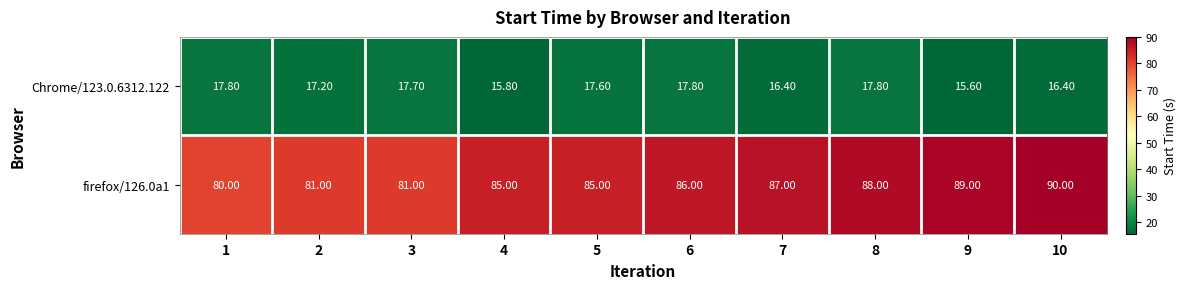

Which series has the largest total across all categories?

firefox/126.0a1